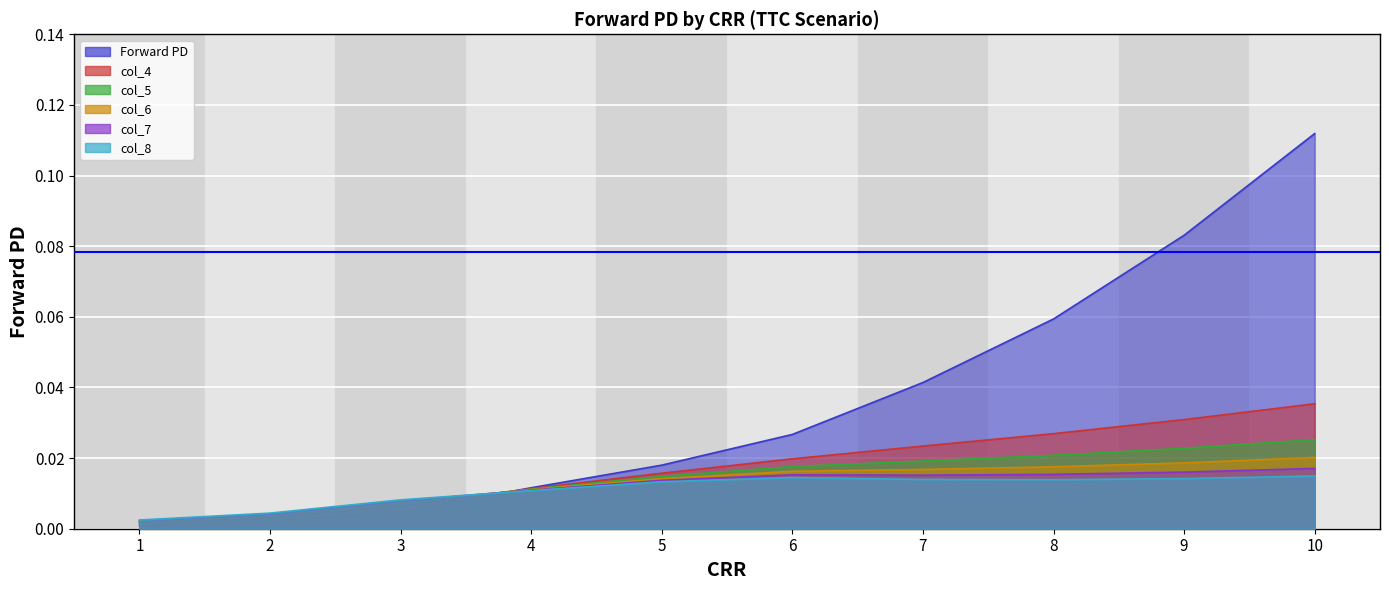

At which category is the sum across all series the highest?

10